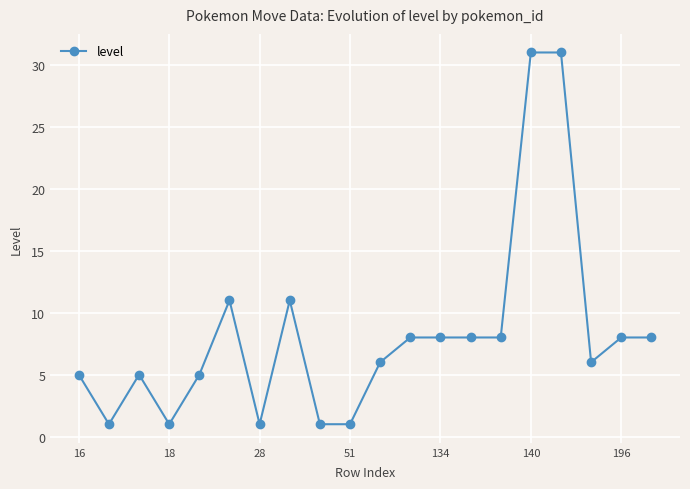

What is the maximum value shown in the chart?

31